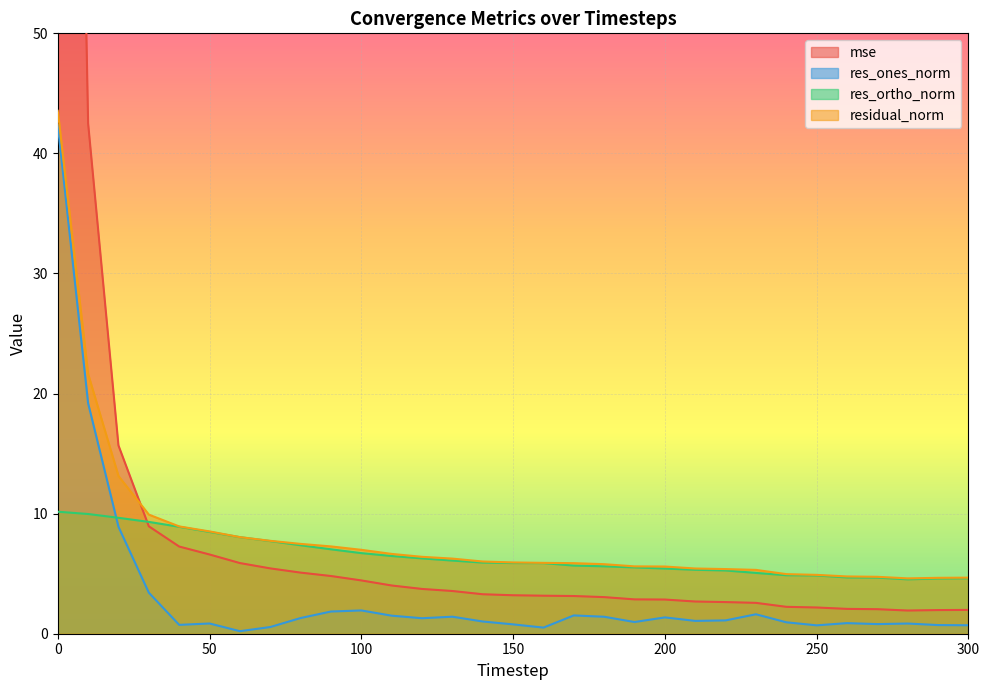

True or false: mse and res_ones_norm intersect in this chart.

False